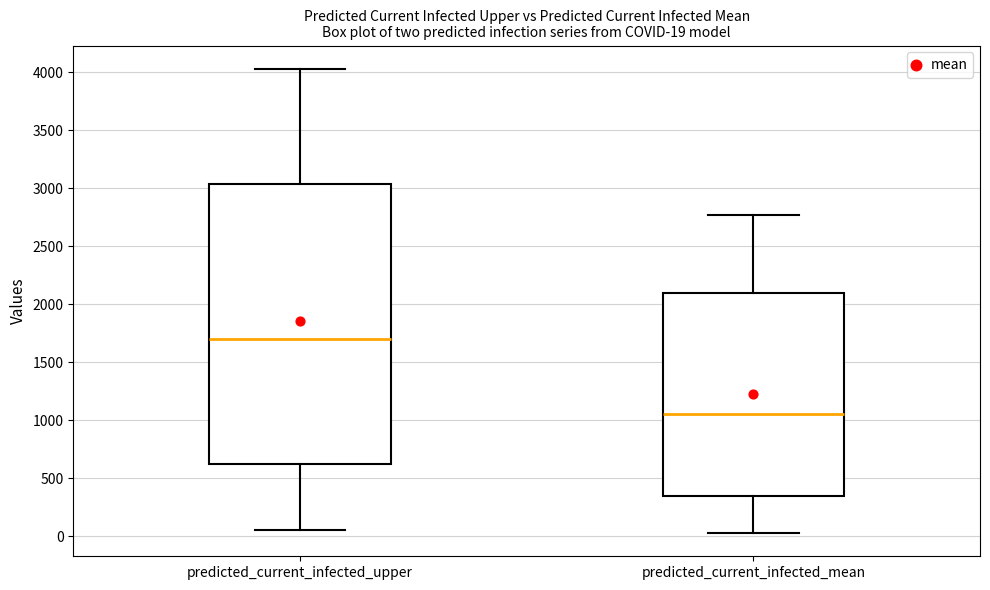

Which box is the tallest, from its lower edge to its upper edge?

predicted_current_infected_upper